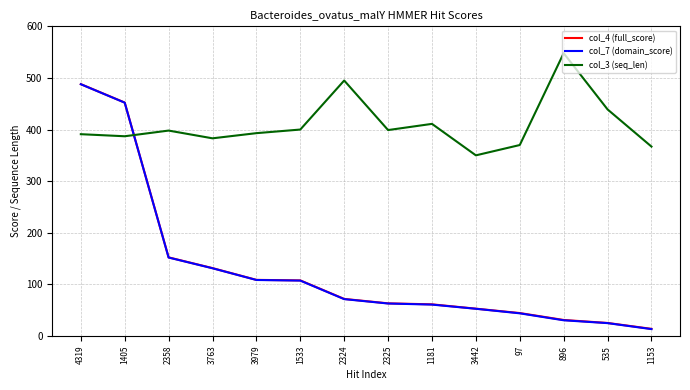

How many intersections are there between col_3 (seq_len) and col_7 (domain_score)?

1